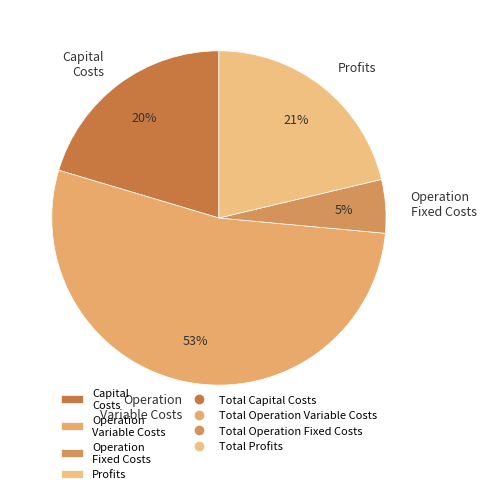

Do Capital Costs and Operation Variable Costs together represent more than half of the pie?

Yes